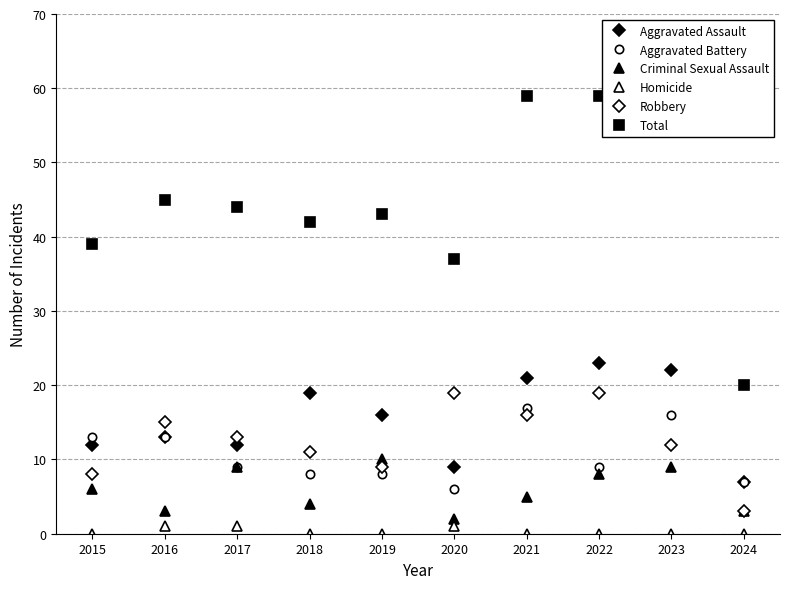

At which category does Criminal Sexual Assault reach its first local valley?

2016